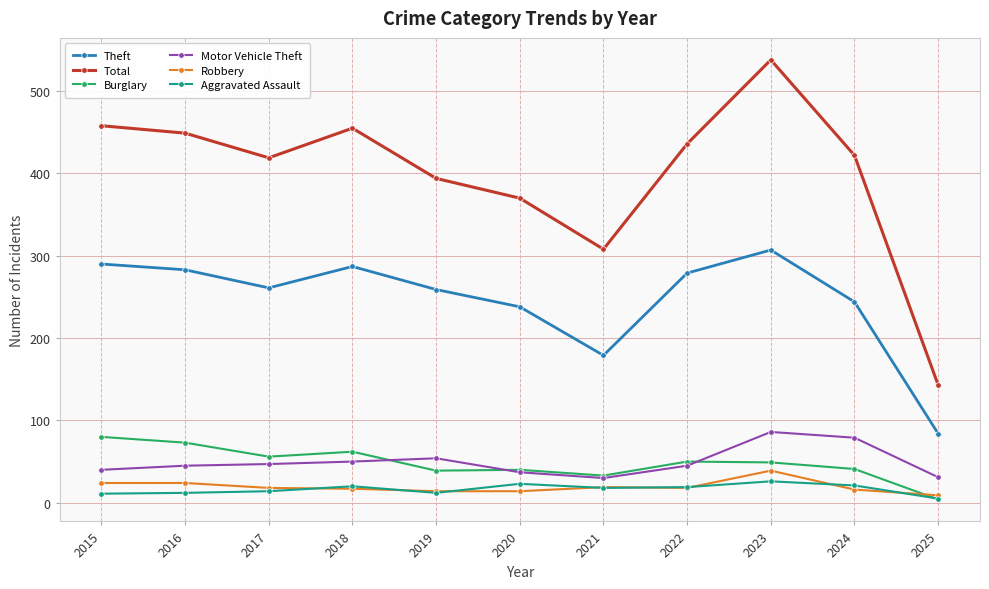

At how many categories does at least one series exceed 15?

11